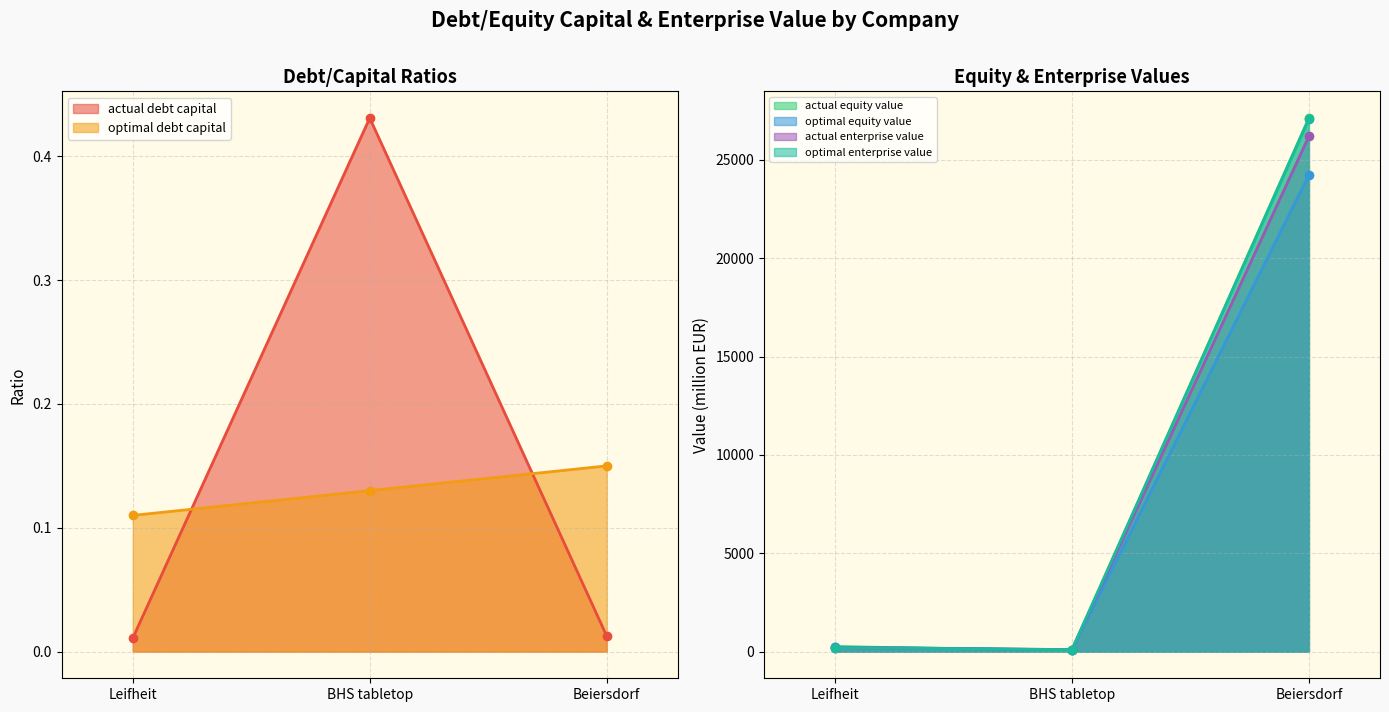

True or false: actual_enterprise_value has a value of 45877.0 at Beiersdorf.

False